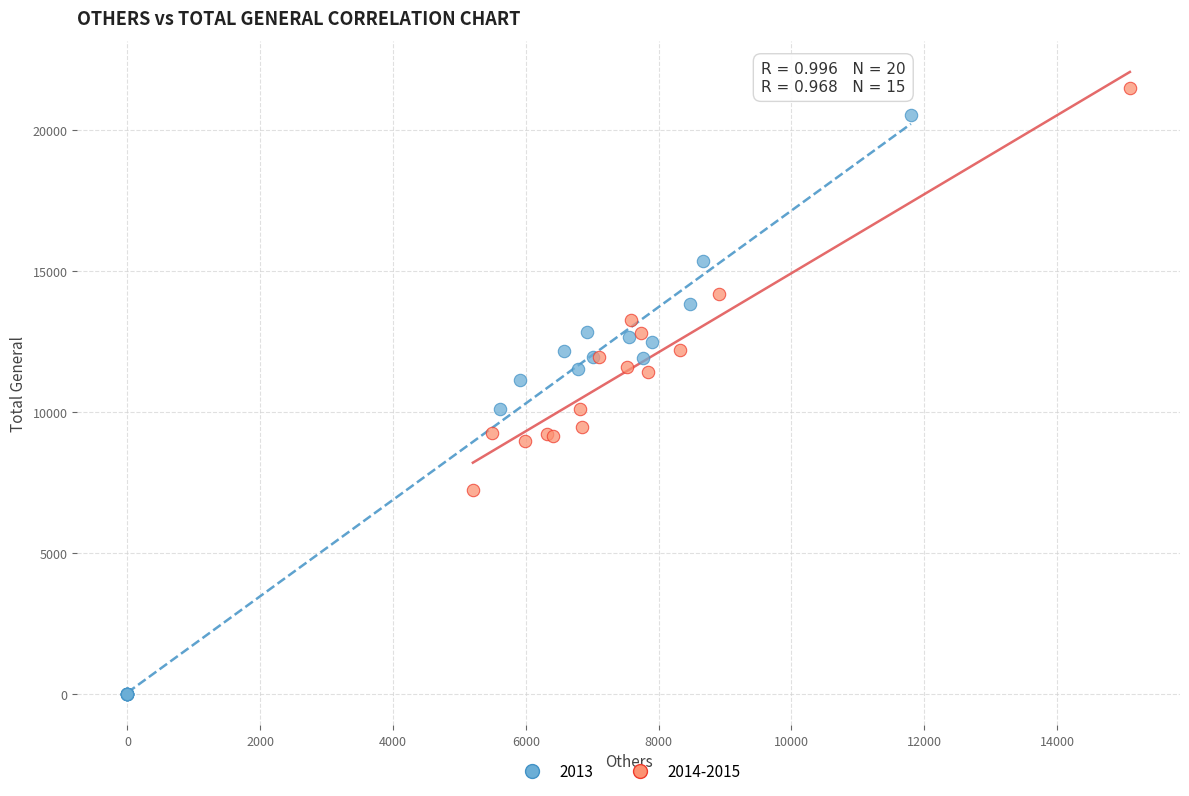

Which series has the widest spread of Y values?

2013